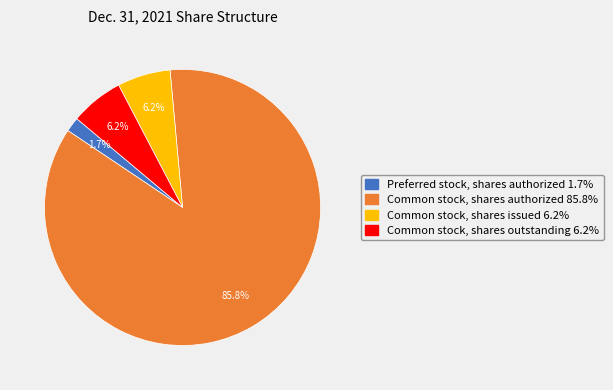

What is the largest slice in the pie chart?

Common stock, shares authorized